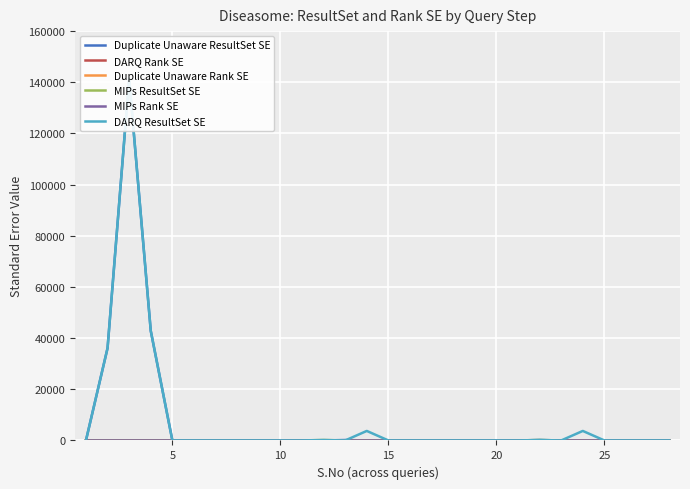

Between 15 and 25, which series saw the biggest shift?

Duplicate Unaware ResultSet SE